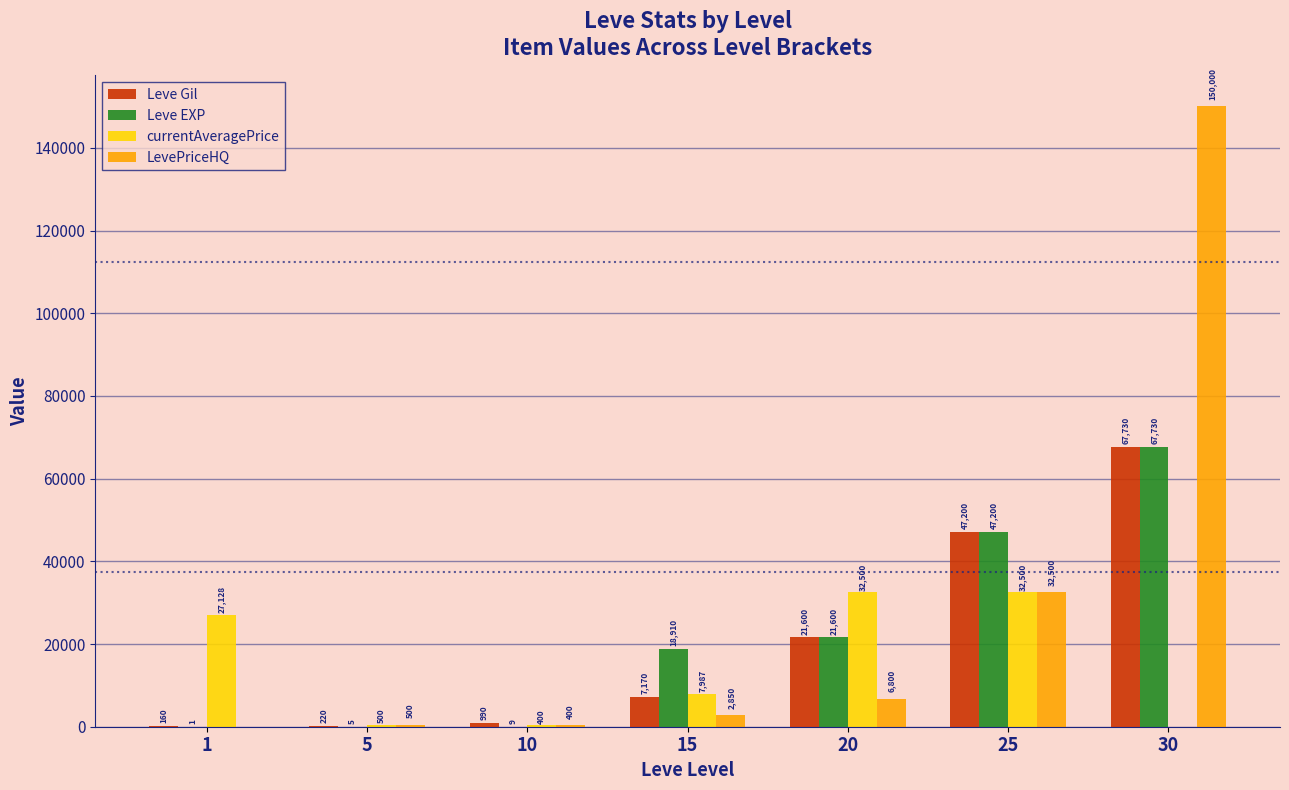

At which category is the sum across all series the highest?

30